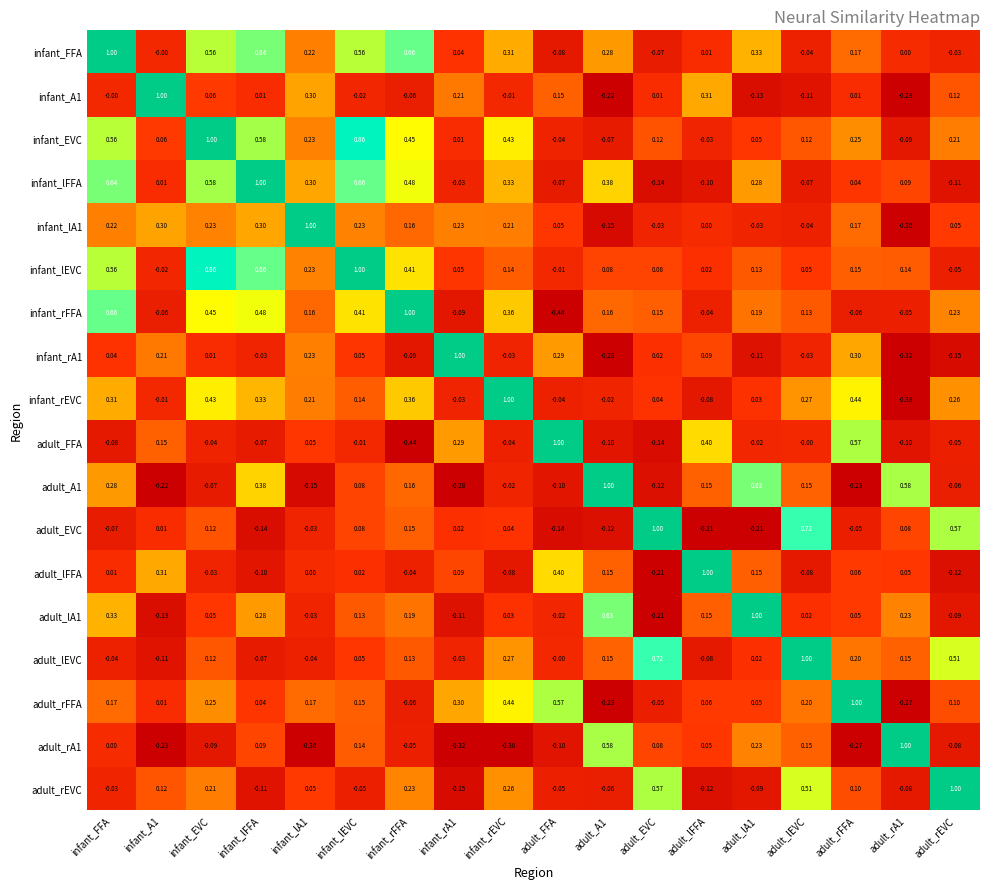

Where is infant_rFFA nearest to the value 0?

adult_lFFA